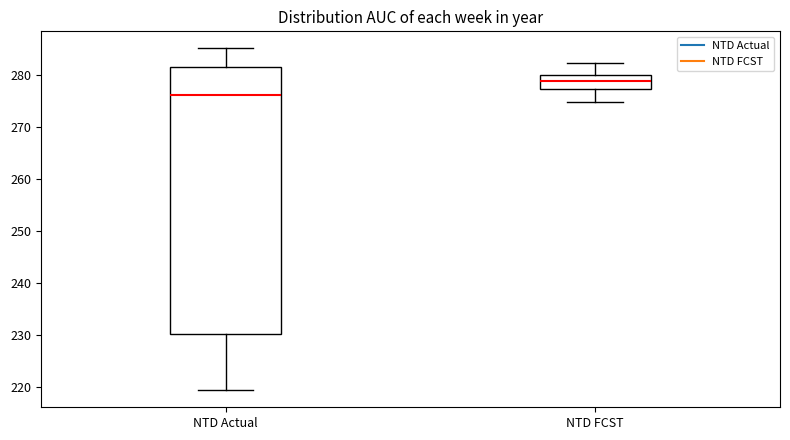

Which box is the tallest, from its lower edge to its upper edge?

NTD Actual